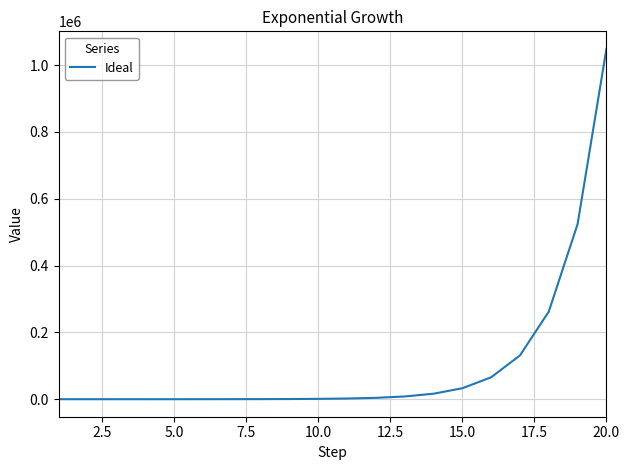

What is the difference between the maximum and minimum values?

1048574